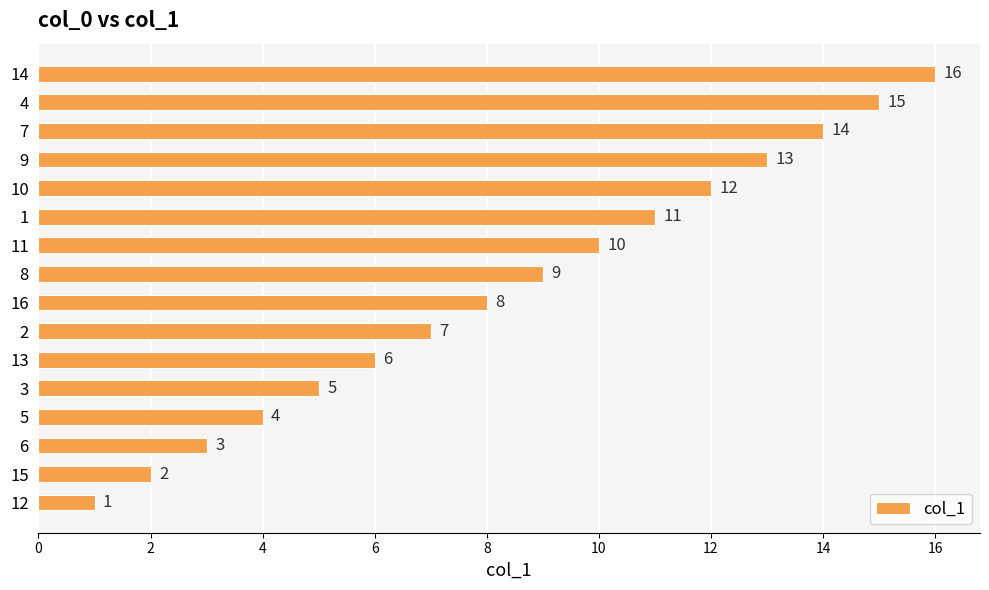

What is the change in value from 2 to 4?

+8